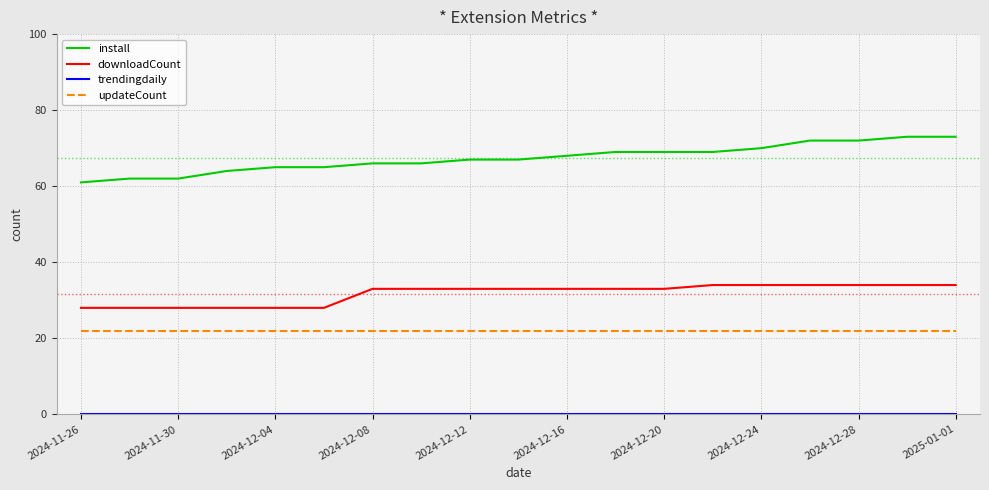

At how many categories does at least one series exceed 37?

19